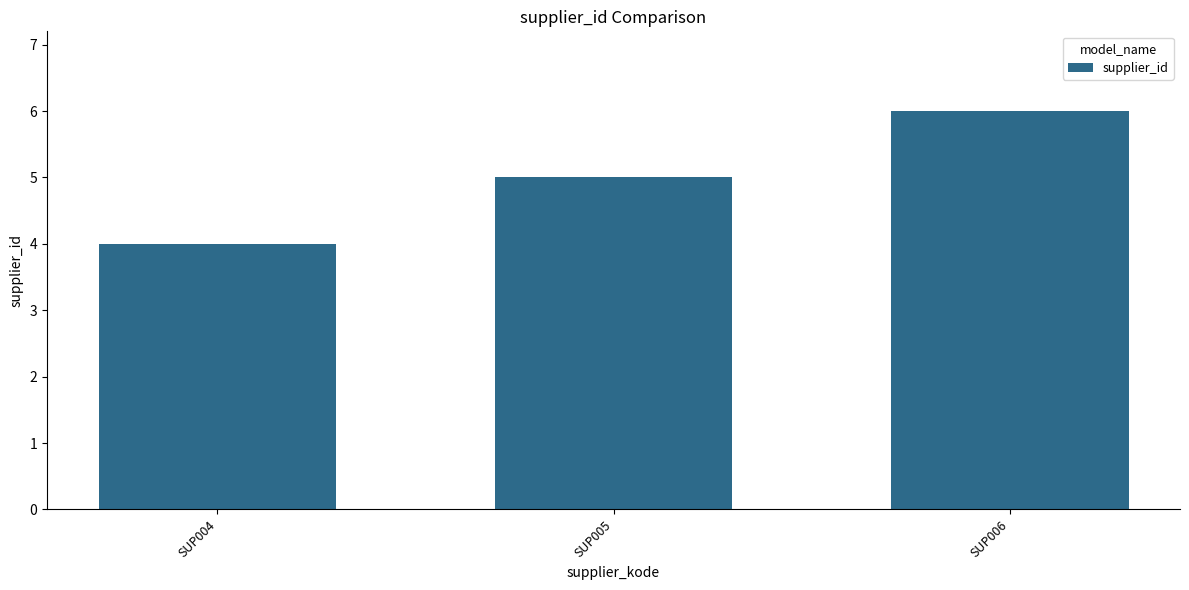

Rank the categories by value from highest to lowest.

SUP006, SUP005, SUP004